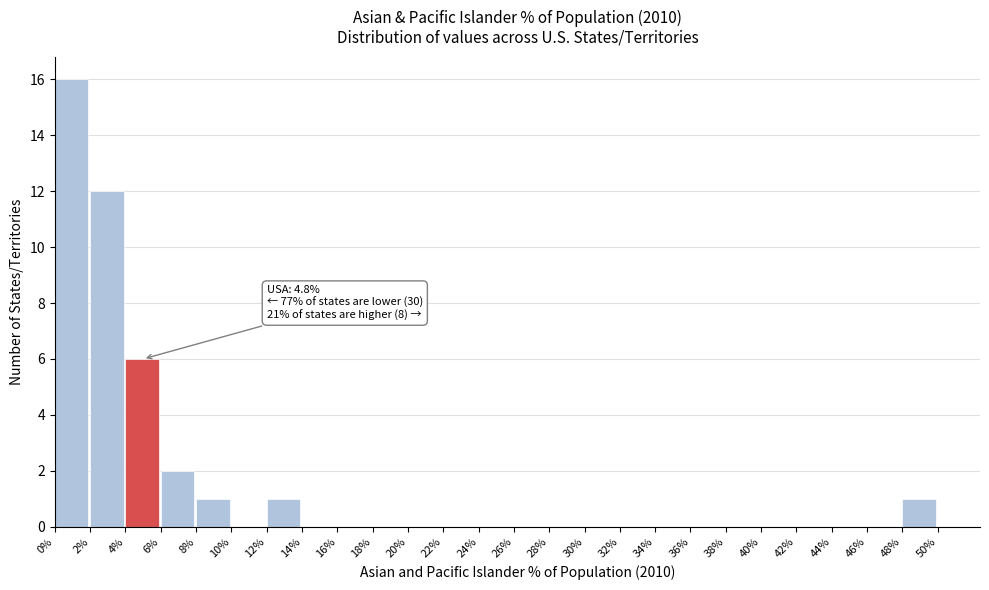

Reading right to left, transcribe all the data shown in this chart.

48%=1	46%=0	44%=0	42%=0	40%=0	38%=0	36%=0	34%=0	32%=0	30%=0	28%=0	26%=0	24%=0	22%=0	20%=0	18%=0	16%=0	14%=0	12%=1	10%=0	8%=1	6%=2	4%=6	2%=12	0%=16